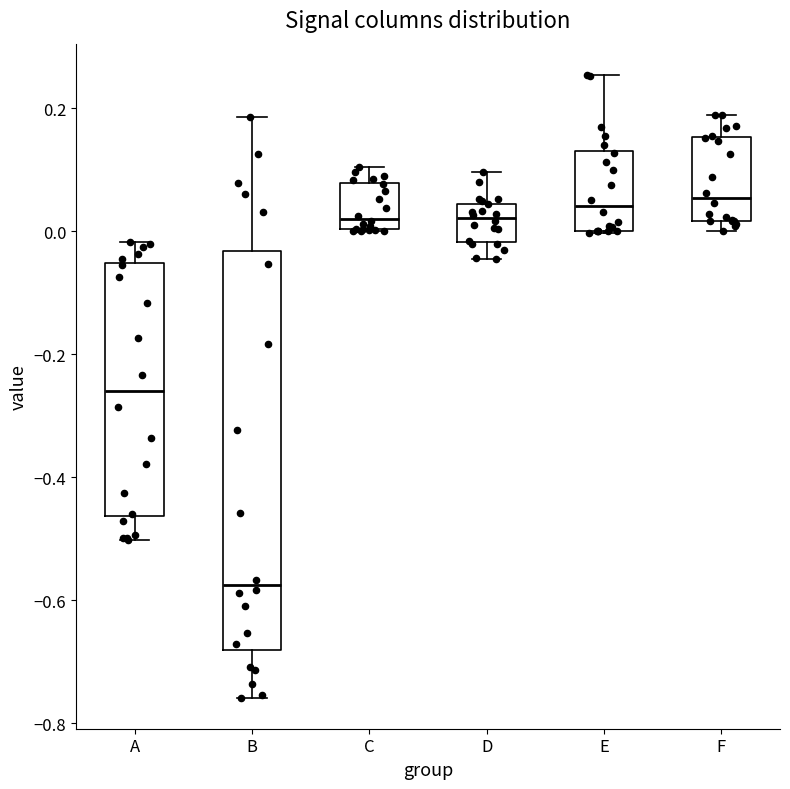

Reading left to right, transcribe this box plot: for each box, give where its median line is, the range the box spans, and where its two whiskers end, as read against the y-axis. The values are not printed on the chart, so give them approximately, as read against the axis.

A: median -0.26, box -0.46 to -0.06, whiskers -0.50 to -0.02
B: median -0.58, box -0.68 to -0.04, whiskers -0.76 to 0.18
C: median 0.02, box 0.00 to 0.08, whiskers 0.00 to 0.10
D: median 0.02, box -0.02 to 0.04, whiskers -0.04 to 0.10
E: median 0.04, box 0.00 to 0.14, whiskers 0.00 to 0.26
F: median 0.06, box 0.02 to 0.16, whiskers 0.00 to 0.18